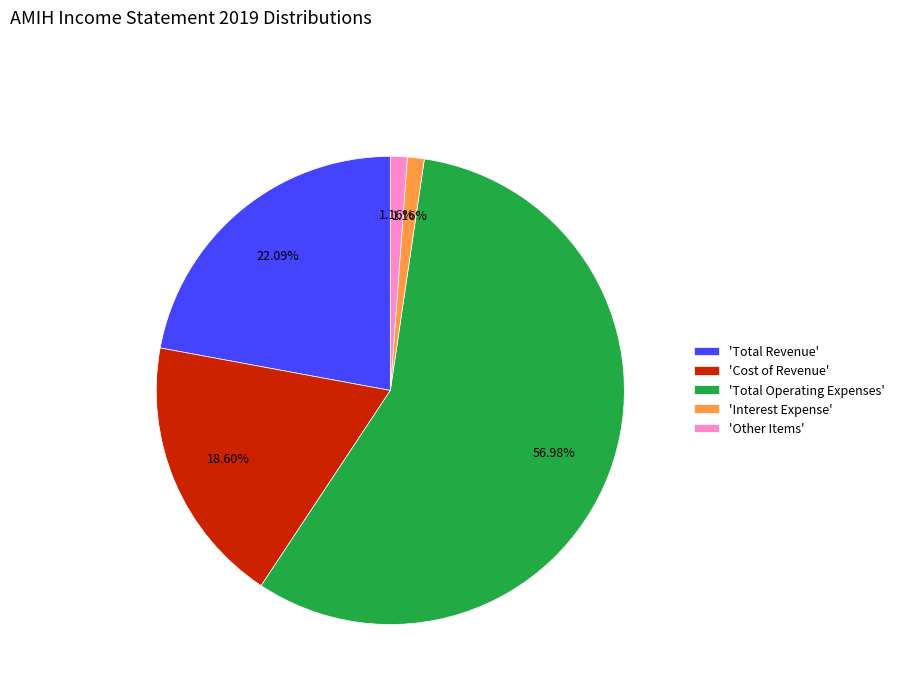

Between 'Cost of Revenue' and 'Other Items', which is larger?

'Cost of Revenue'